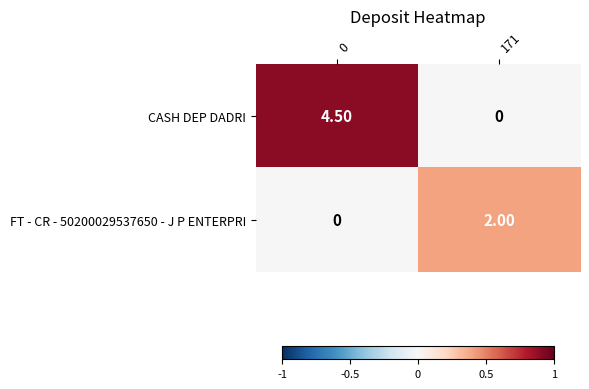

Which series has the widest spread of values?

CASH DEP DADRI